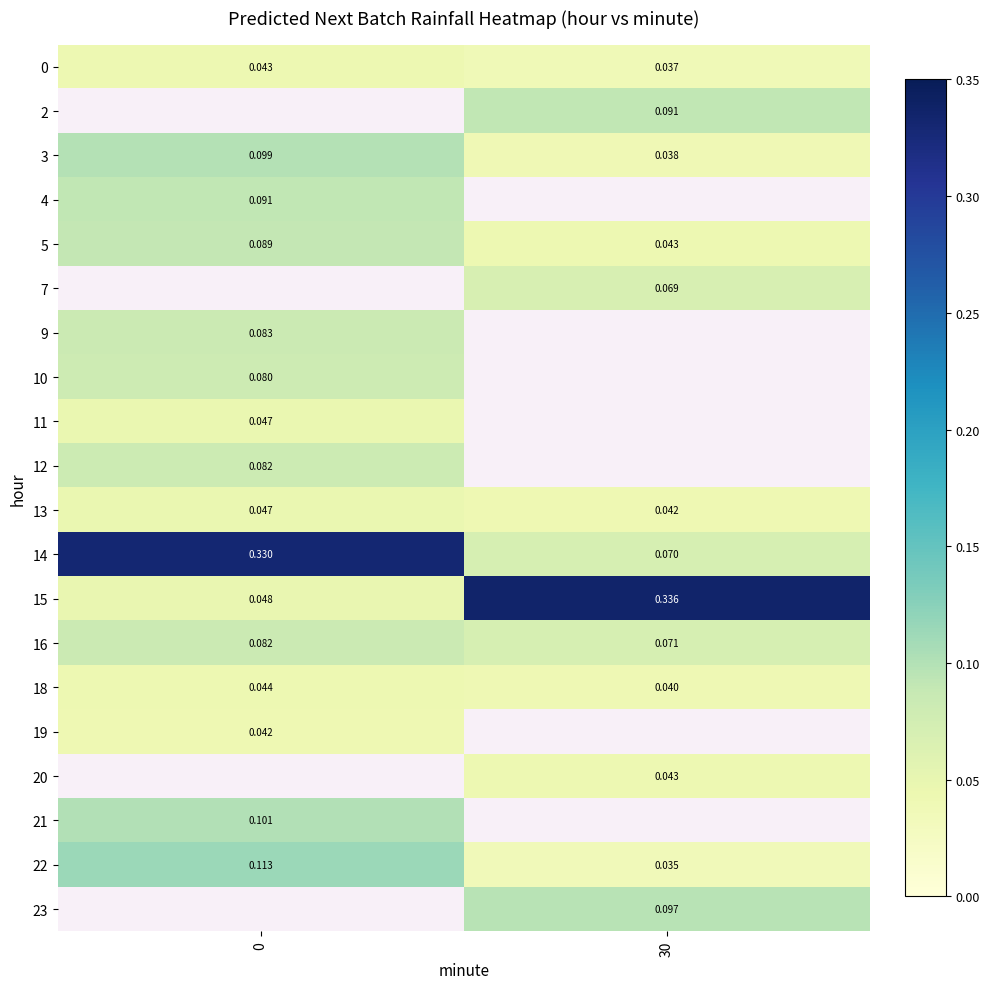

At how many categories does at least one series exceed 0?

2